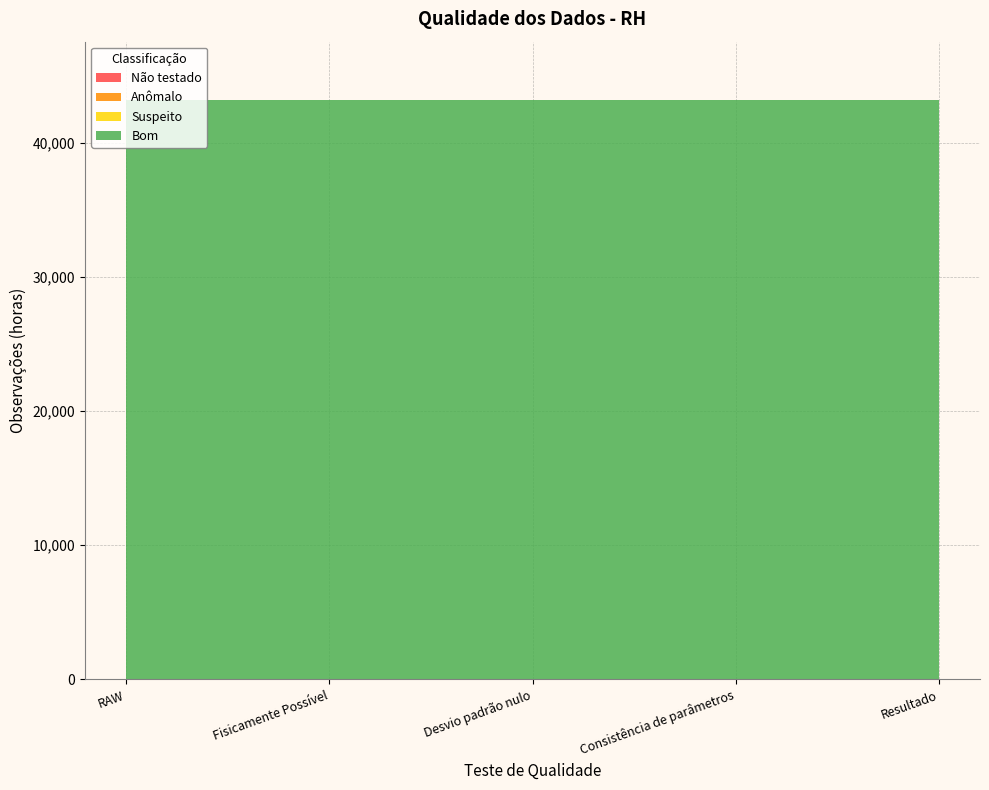

Reading right to left, what are all the values shown in this chart?

Não testado: Resultado=0	Consistência de parâmetros=0	Desvio padrão nulo=0	Fisicamente Possível=0	RAW=0
Anômalo: Resultado=0	Consistência de parâmetros=0	Desvio padrão nulo=0	Fisicamente Possível=0	RAW=0
Suspeito: Resultado=0	Consistência de parâmetros=0	Desvio padrão nulo=0	Fisicamente Possível=0	RAW=0
Bom: Resultado=43200	Consistência de parâmetros=43200	Desvio padrão nulo=43200	Fisicamente Possível=43200	RAW=43200